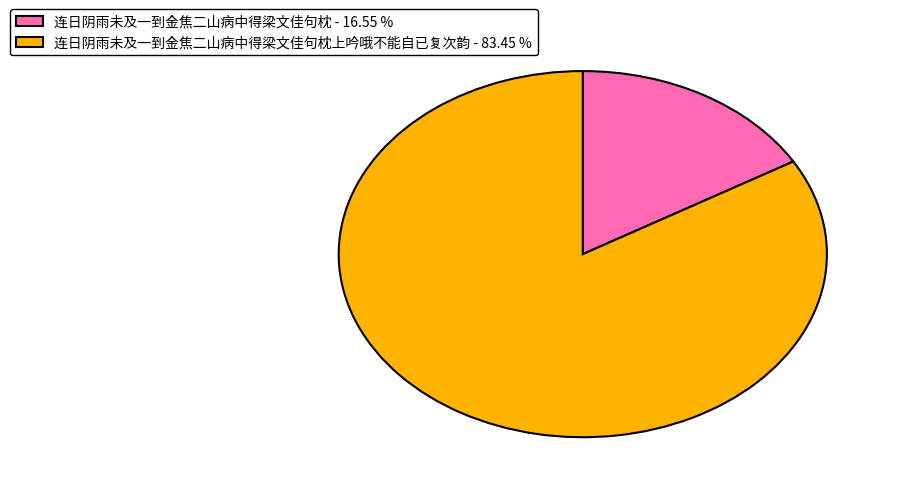

Rank the categories by value from highest to lowest.

连日阴雨未及一到金焦二山病中得梁文佳句枕上吟哦不能自已复次韵 - 83.45 %, 连日阴雨未及一到金焦二山病中得梁文佳句枕 - 16.55 %